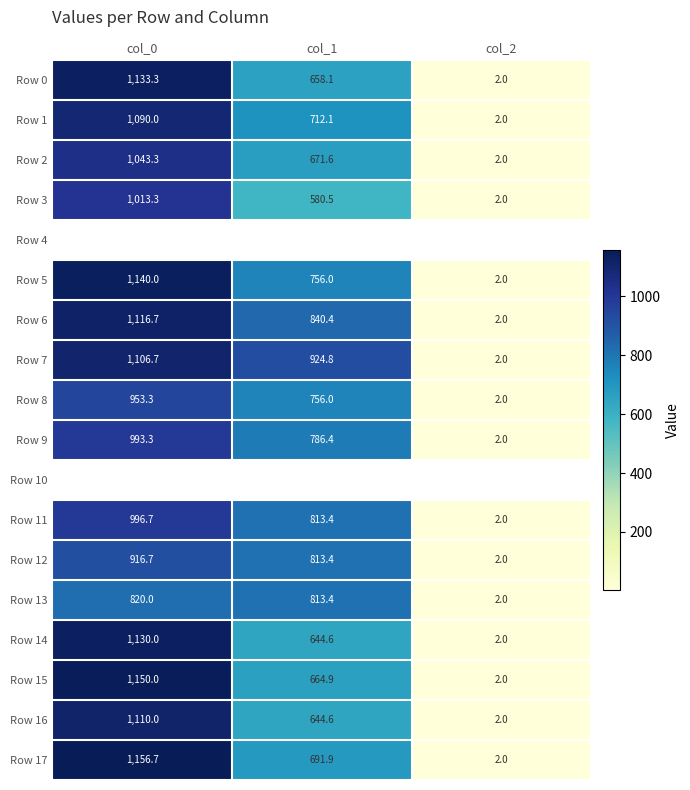

What is the average value of the Row 14 series?

592.2